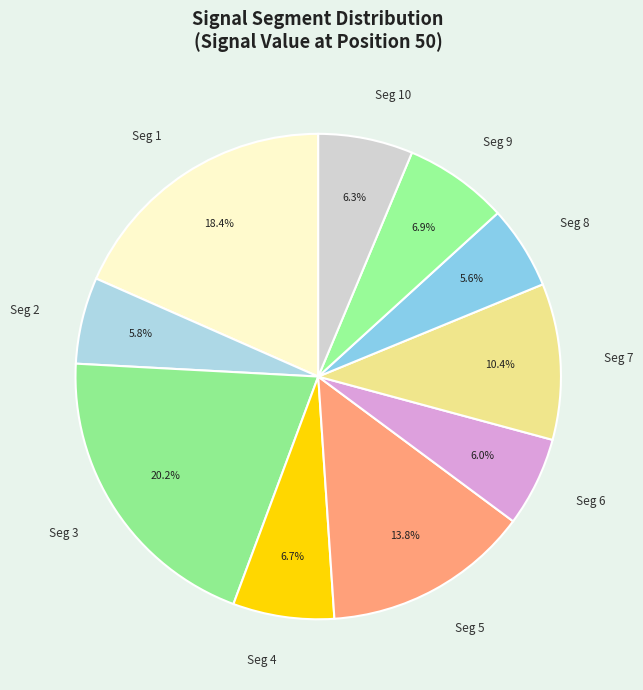

What is the largest slice in the pie chart?

Seg 3